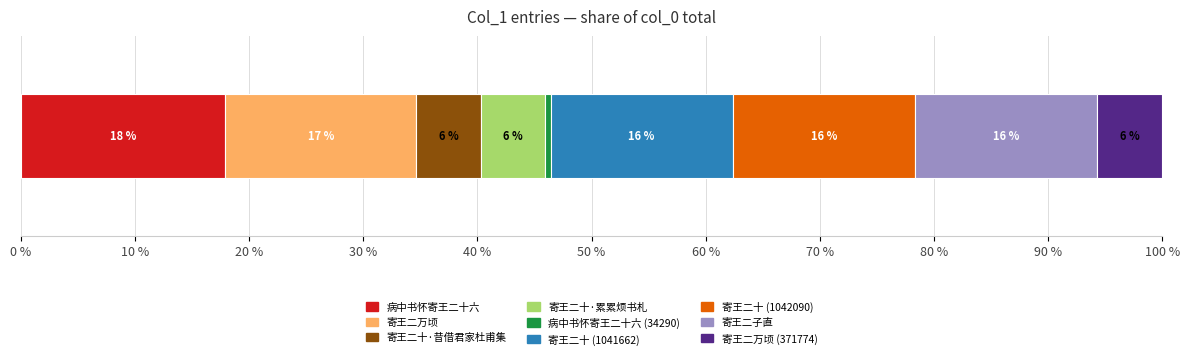

What is the highest value of the 病中书怀寄王二十六 series?

17.9